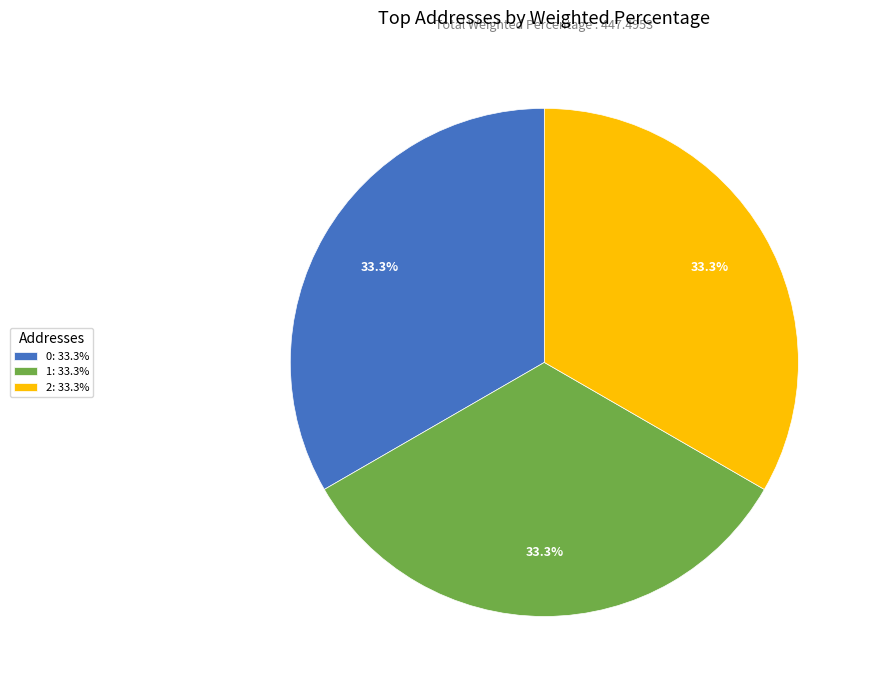

True or false: 2 accounts for 19% of the total.

False